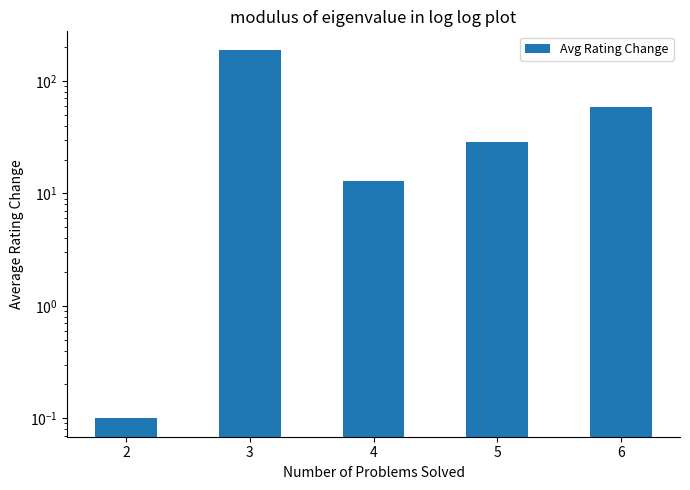

What is the sum of all values?

289.3